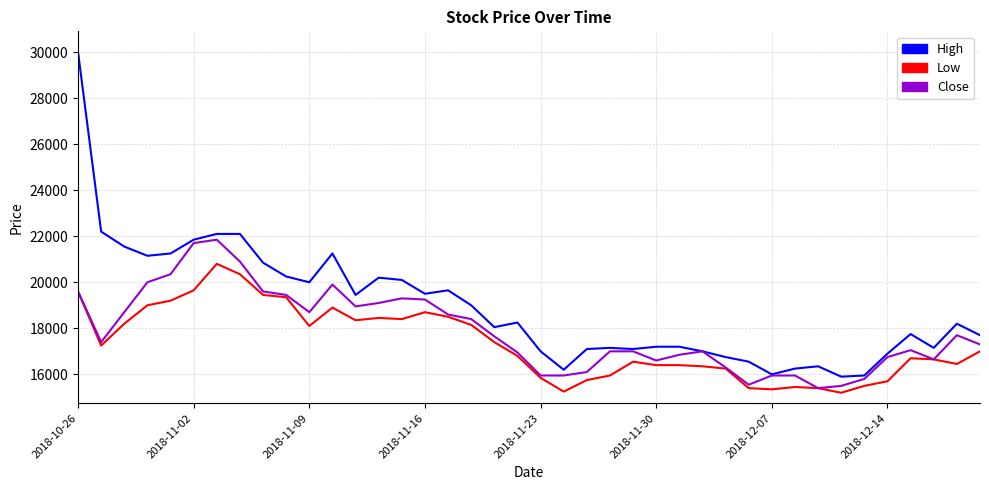

What is the sum of all Low values?

694150